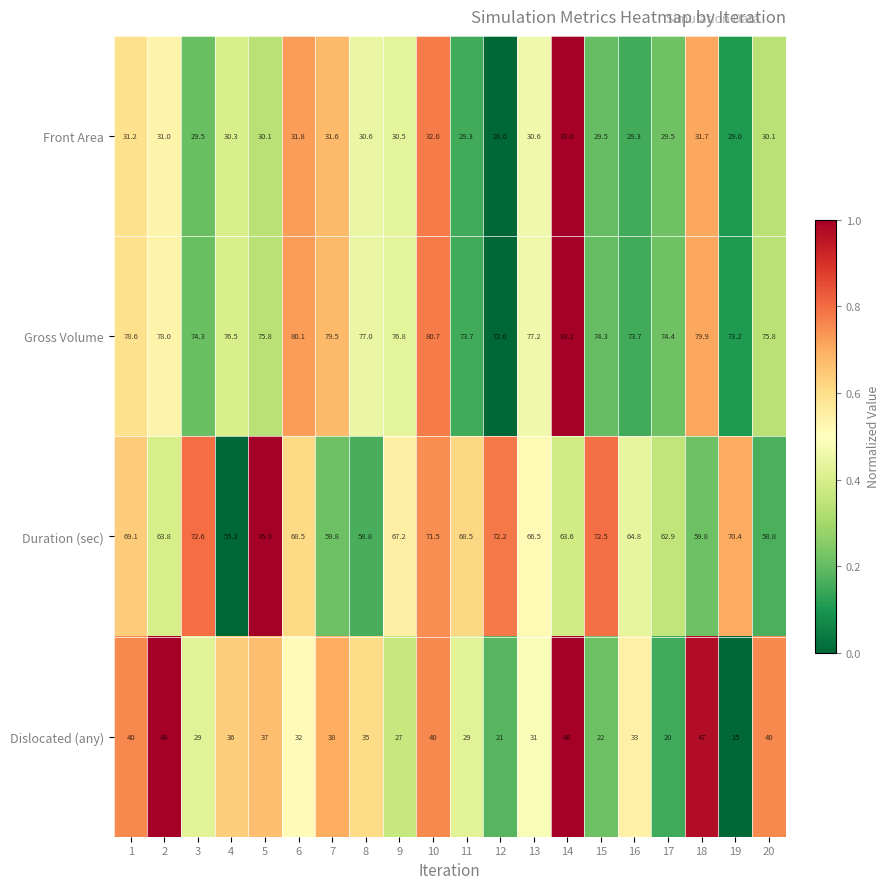

Between 13 and 16, which series saw the biggest shift?

Gross Volume